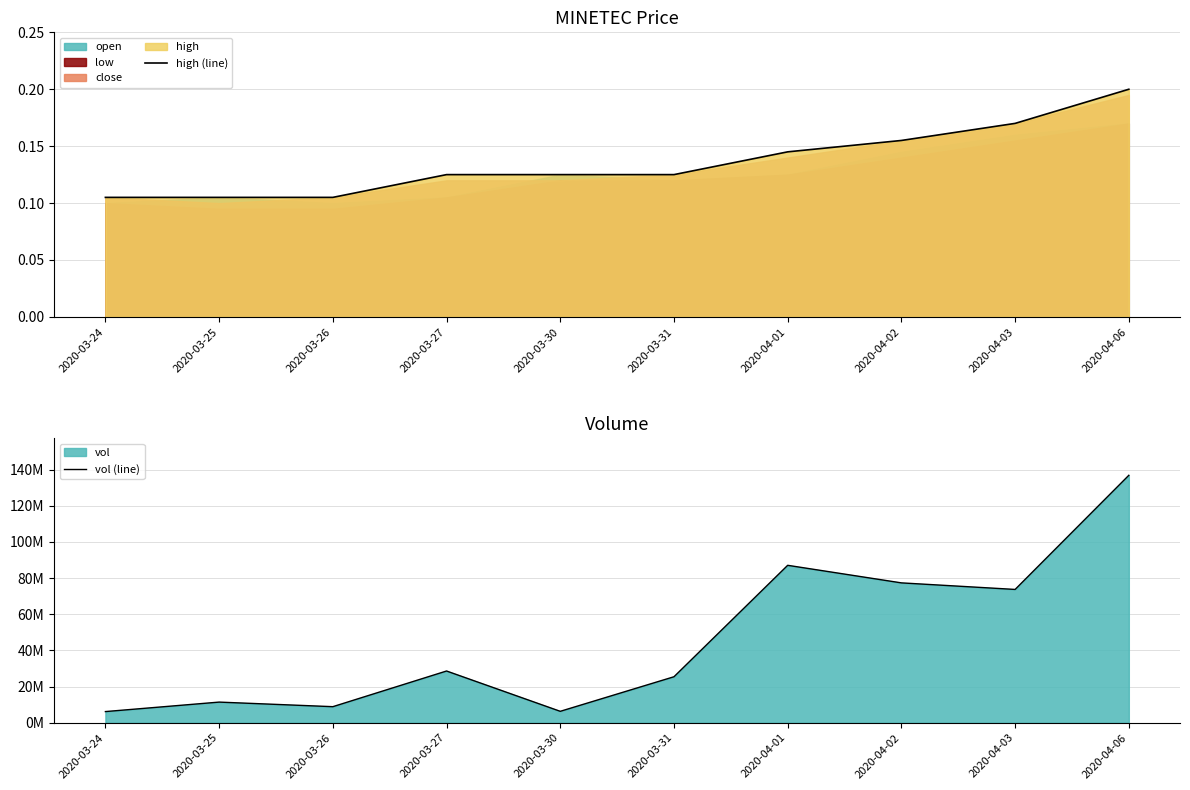

True or false: high (line) has more than 1 points higher than both neighbors.

False